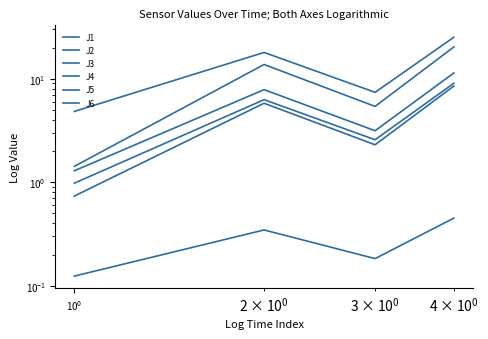

Is this an area chart (filled region under the line)?

No